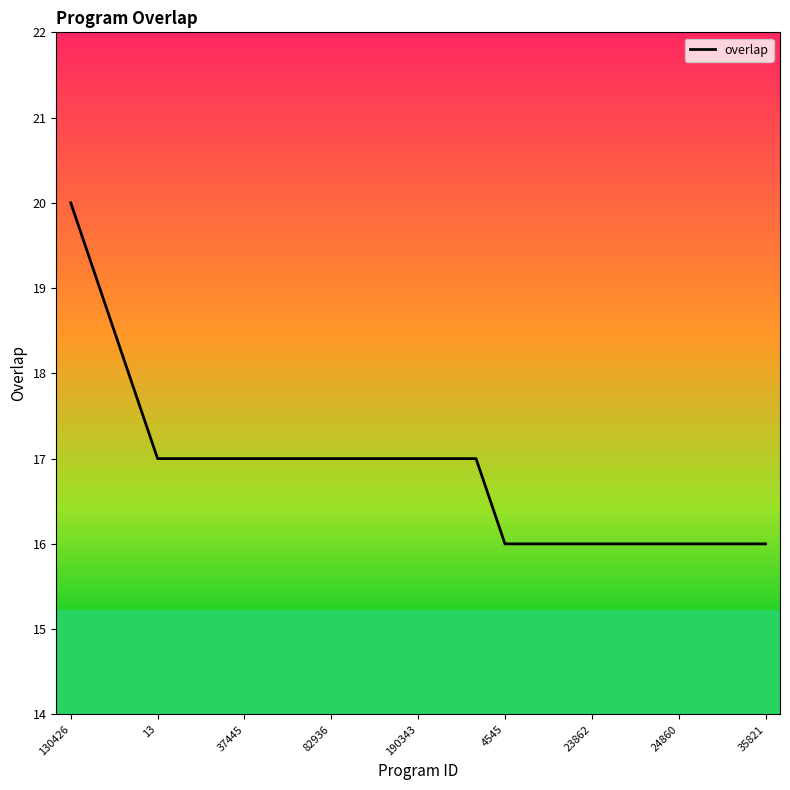

What is the difference between the maximum and minimum values?

4